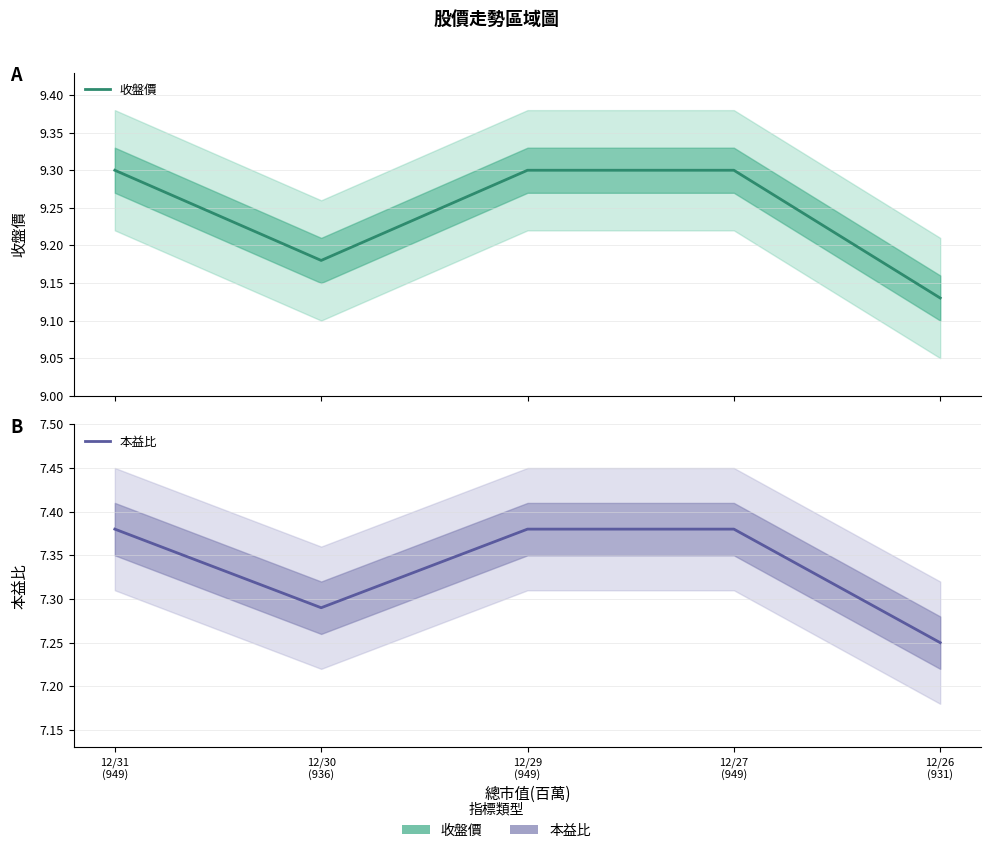

What position from the right is 12/30
(936)?

4